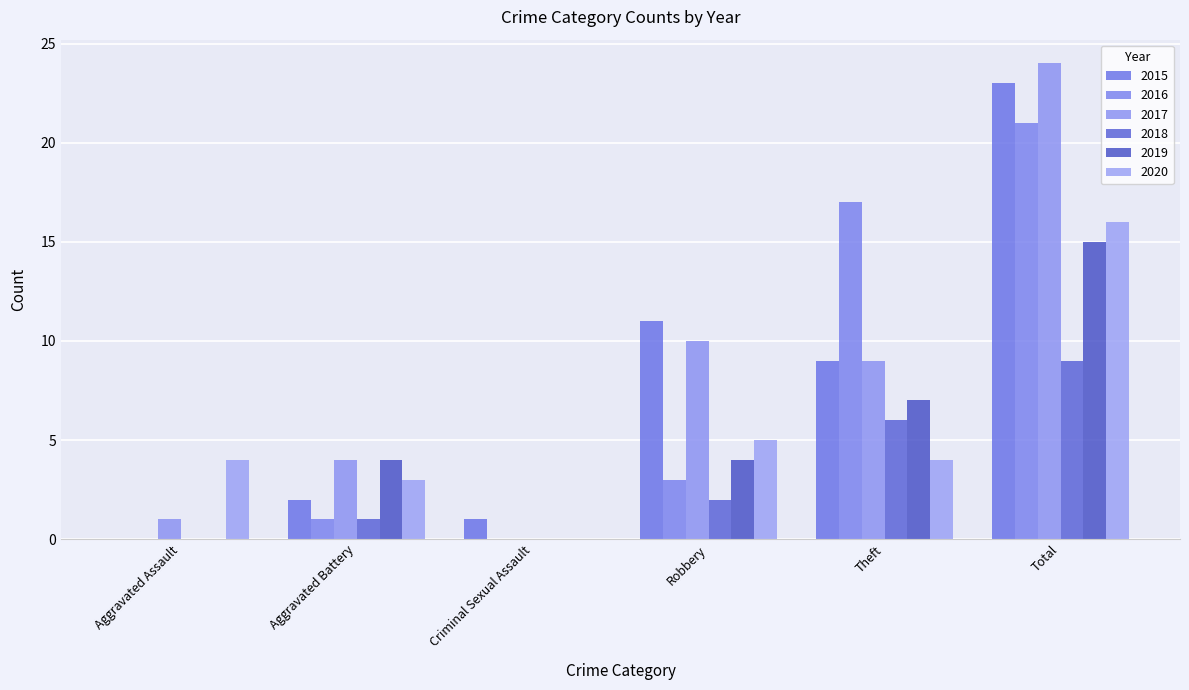

At which label is 2016 closest to 10?

Robbery